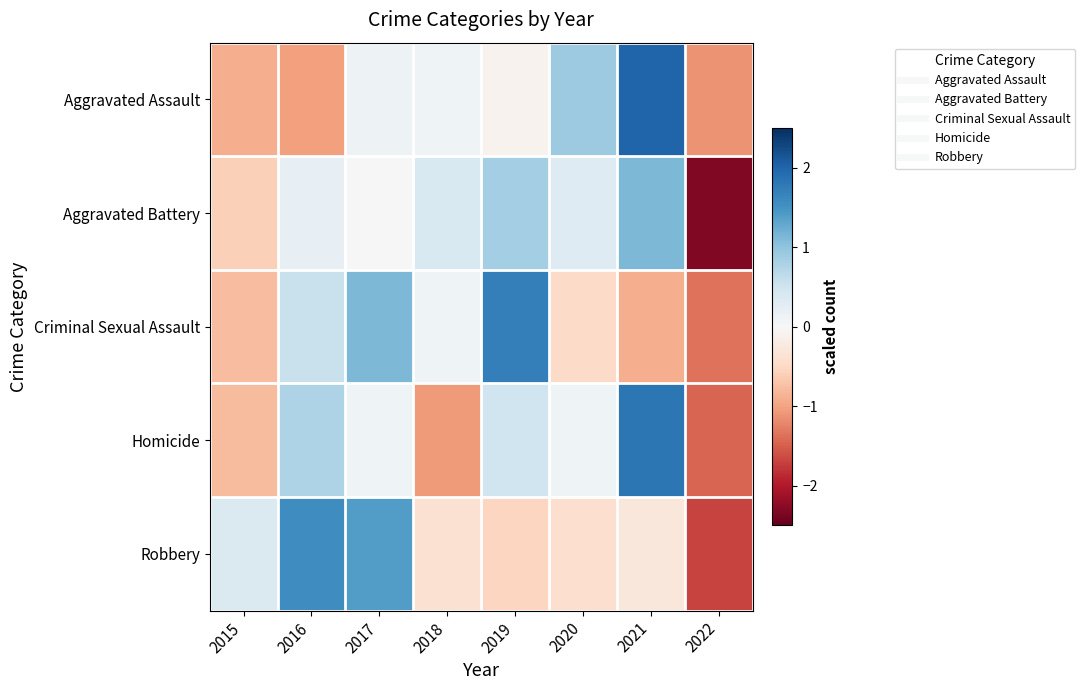

Reading left to right, transcribe all the data shown in this chart.

Aggravated Assault: 2015=-0.9	2016=-1.0	2017=0.1	2018=0.1	2019=-0.1	2020=0.9	2021=2.0	2022=-1.1
Aggravated Battery: 2015=-0.6	2016=0.2	2017=0.0	2018=0.4	2019=0.8	2020=0.3	2021=1.1	2022=-2.3
Criminal Sexual Assault: 2015=-0.8	2016=0.5	2017=1.1	2018=0.1	2019=1.7	2020=-0.5	2021=-0.9	2022=-1.4
Homicide: 2015=-0.8	2016=0.8	2017=0.1	2018=-1.1	2019=0.5	2020=0.1	2021=1.8	2022=-1.5
Robbery: 2015=0.4	2016=1.6	2017=1.4	2018=-0.4	2019=-0.5	2020=-0.4	2021=-0.3	2022=-1.7